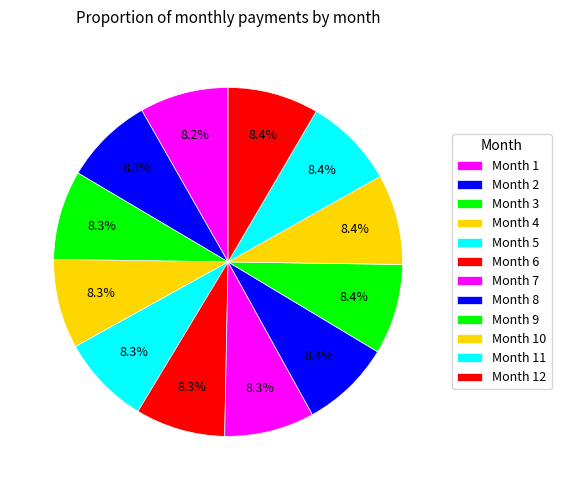

True or false: Month 9 accounts for 1% of the total.

False